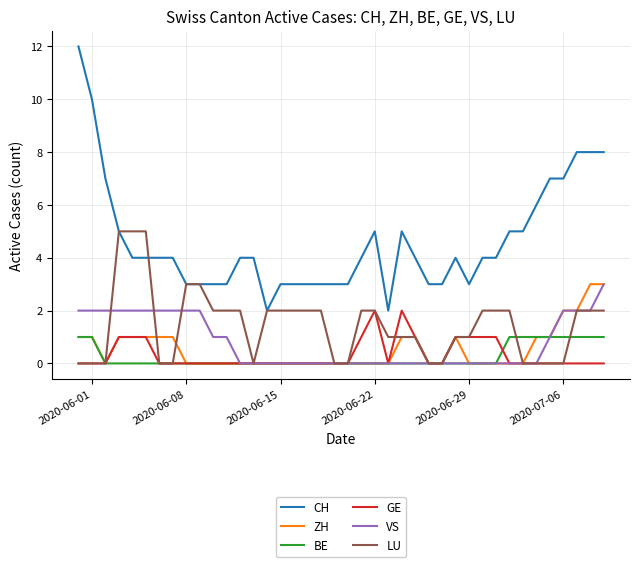

Which series has the widest spread of values?

CH